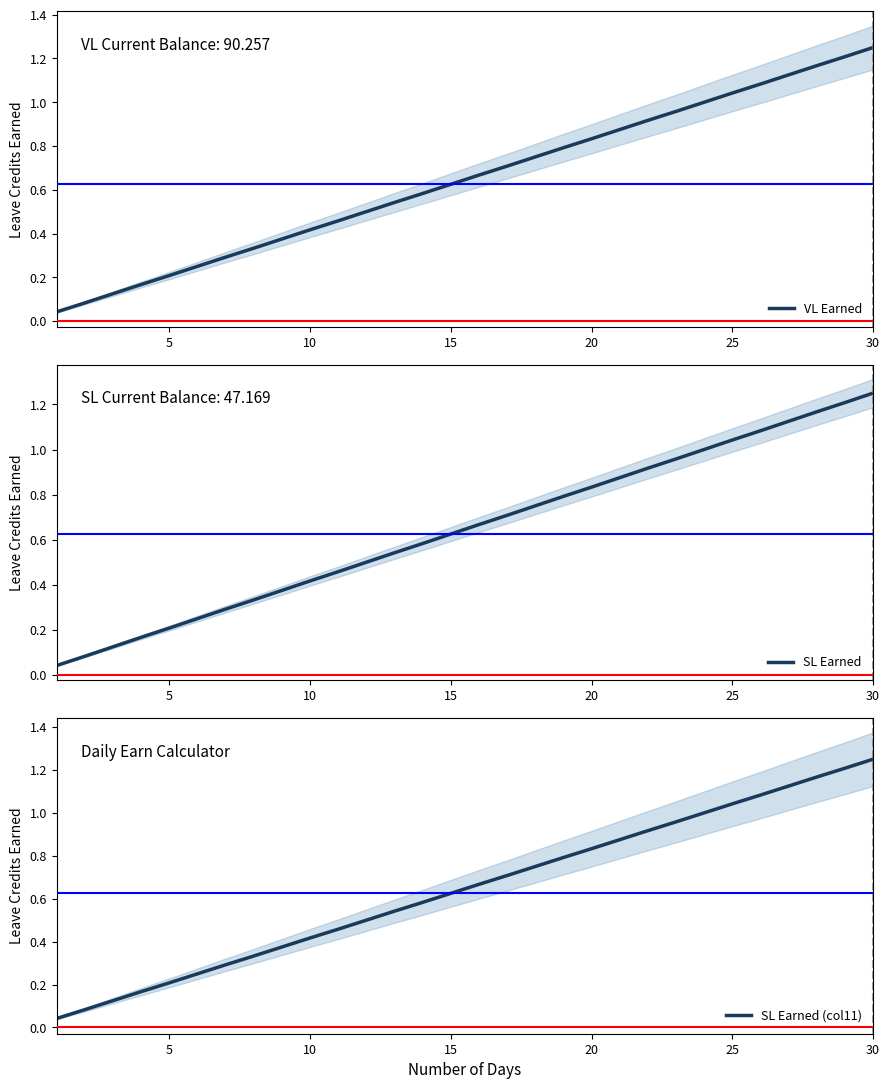

True or false: VL Earned and SL Earned cross at least once.

False